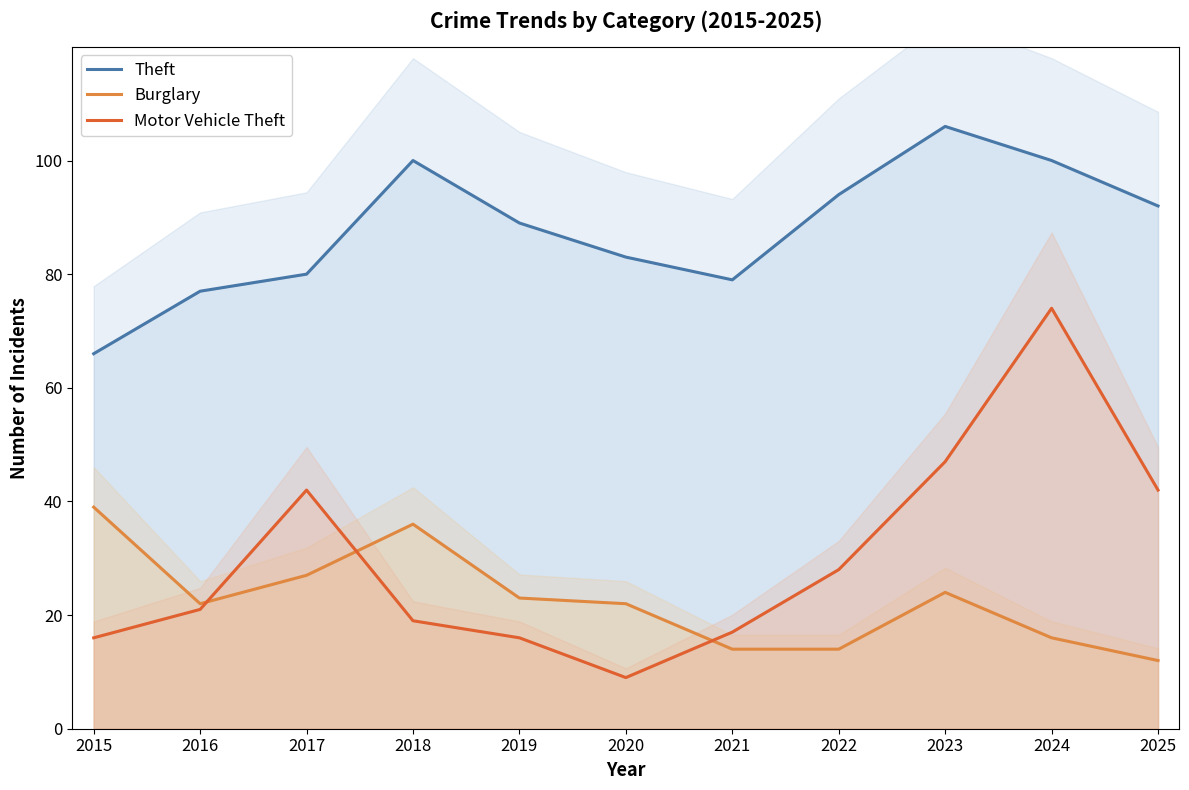

Which series changed the most between 2017 and 2025?

Burglary